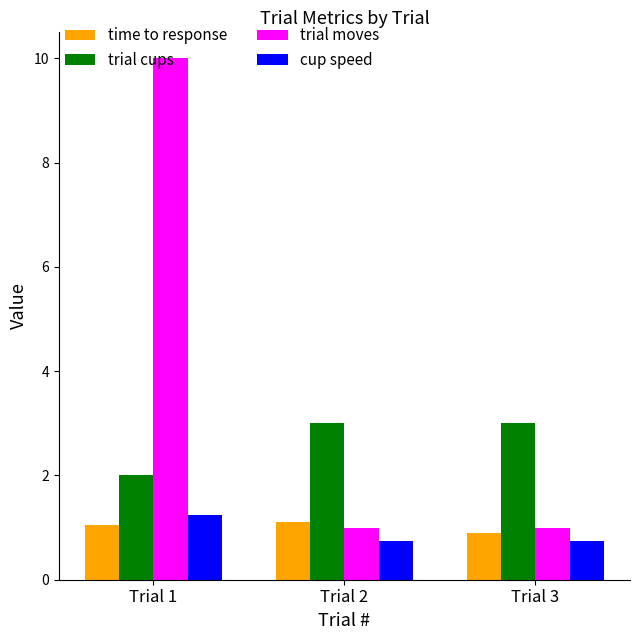

Count the number of data series in this chart.

4